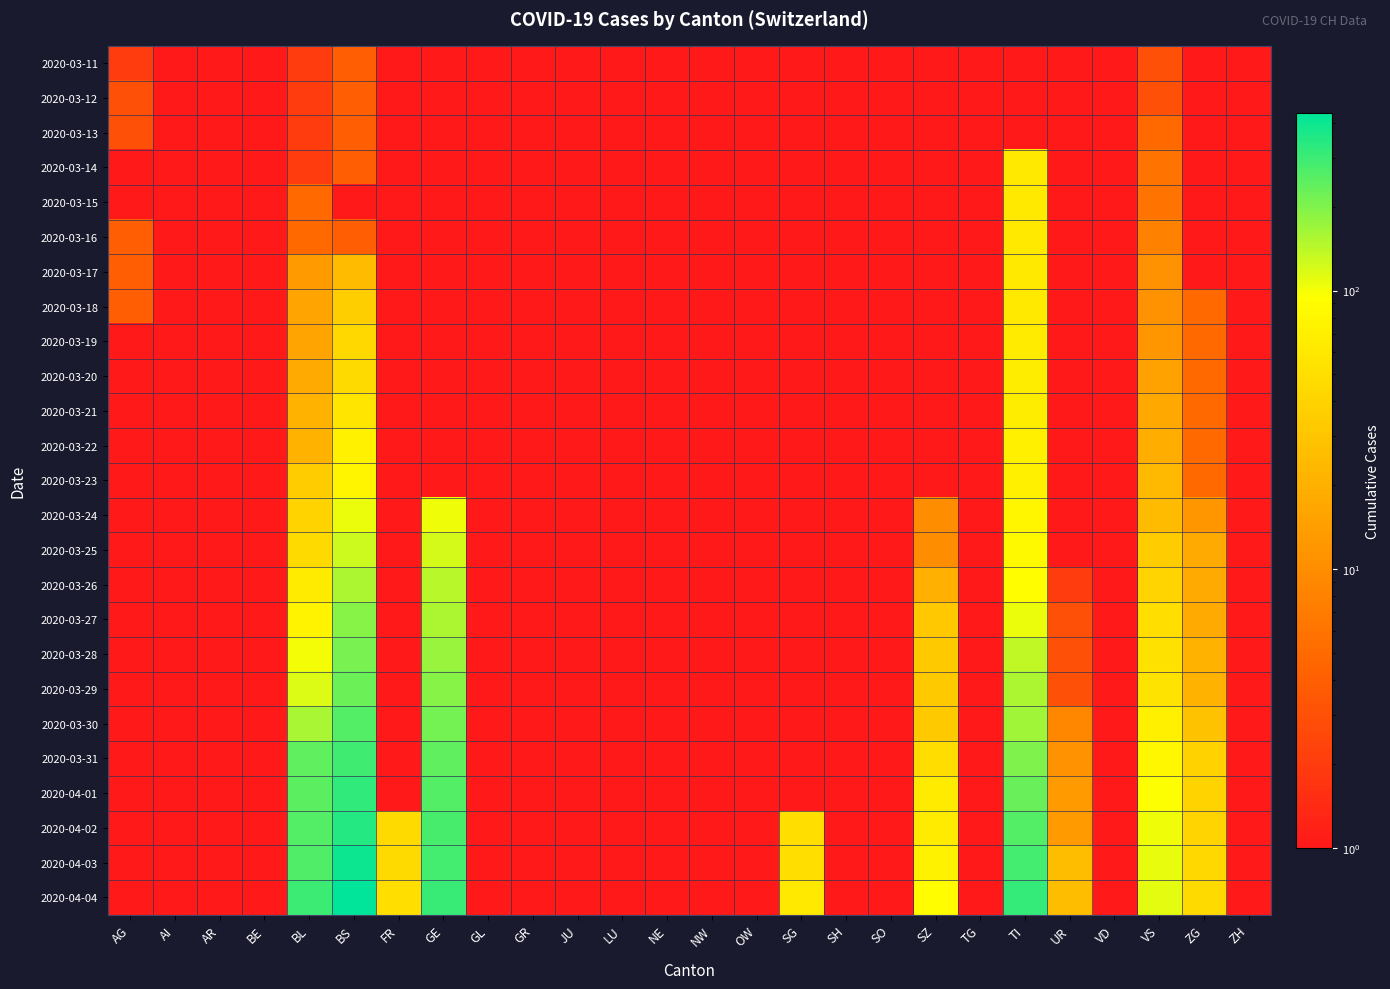

Which category has the lowest value across all series?

ZG